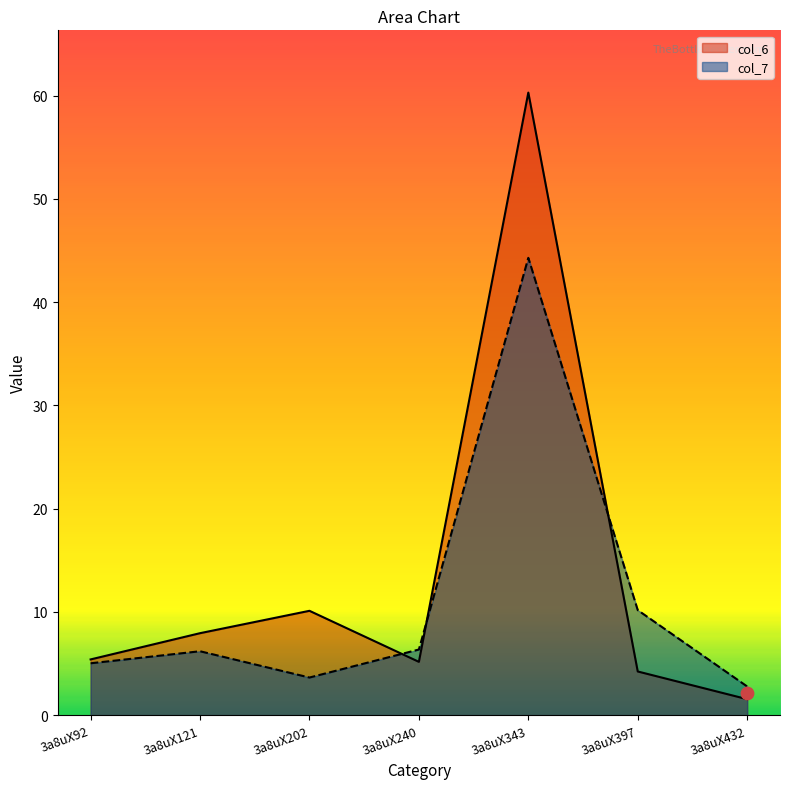

At how many categories does at least one series exceed 27?

1